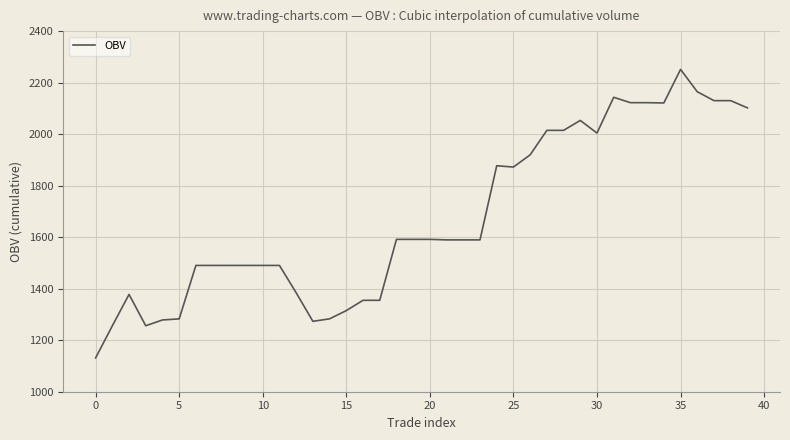

What is the difference between the maximum and minimum values?

1120.0